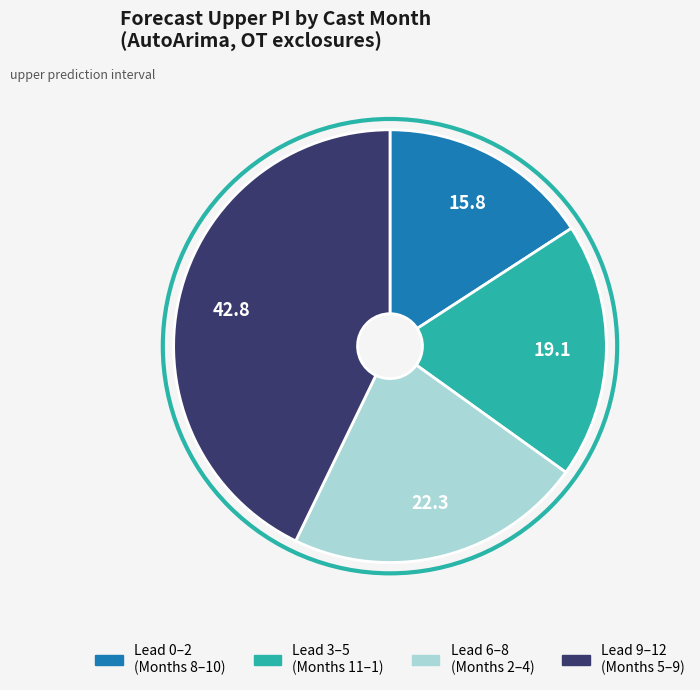

Does any single category account for the majority?

No